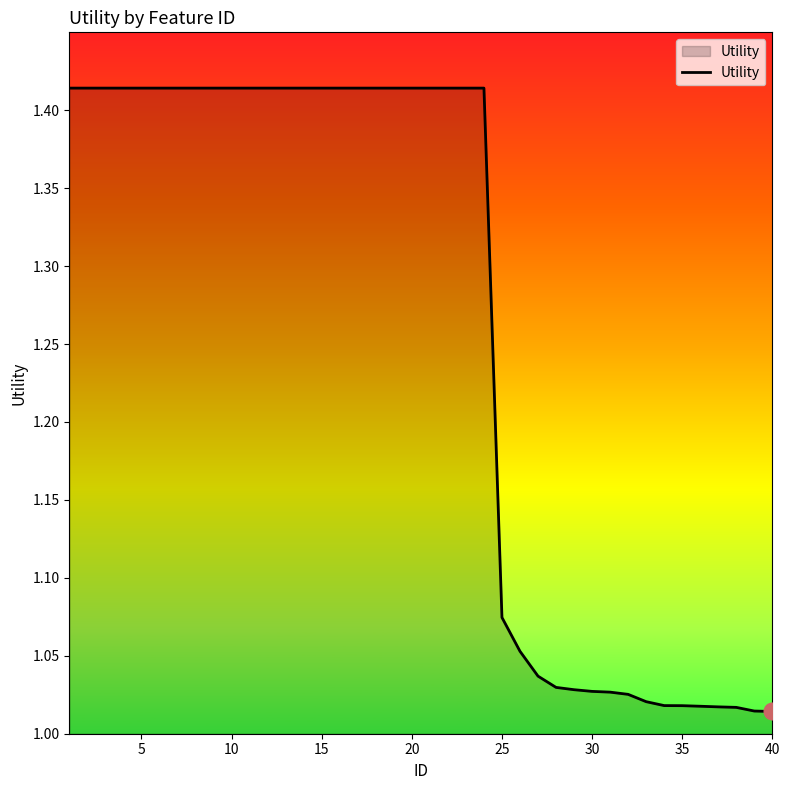

Count the number of data series in this chart.

1